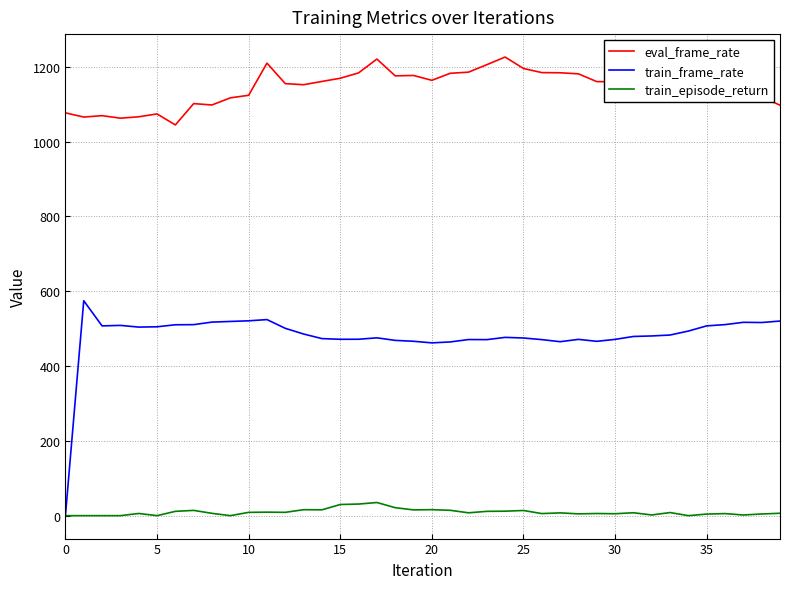

List the series in order of their peak value, lowest first.

train_episode_return, train_frame_rate, eval_frame_rate